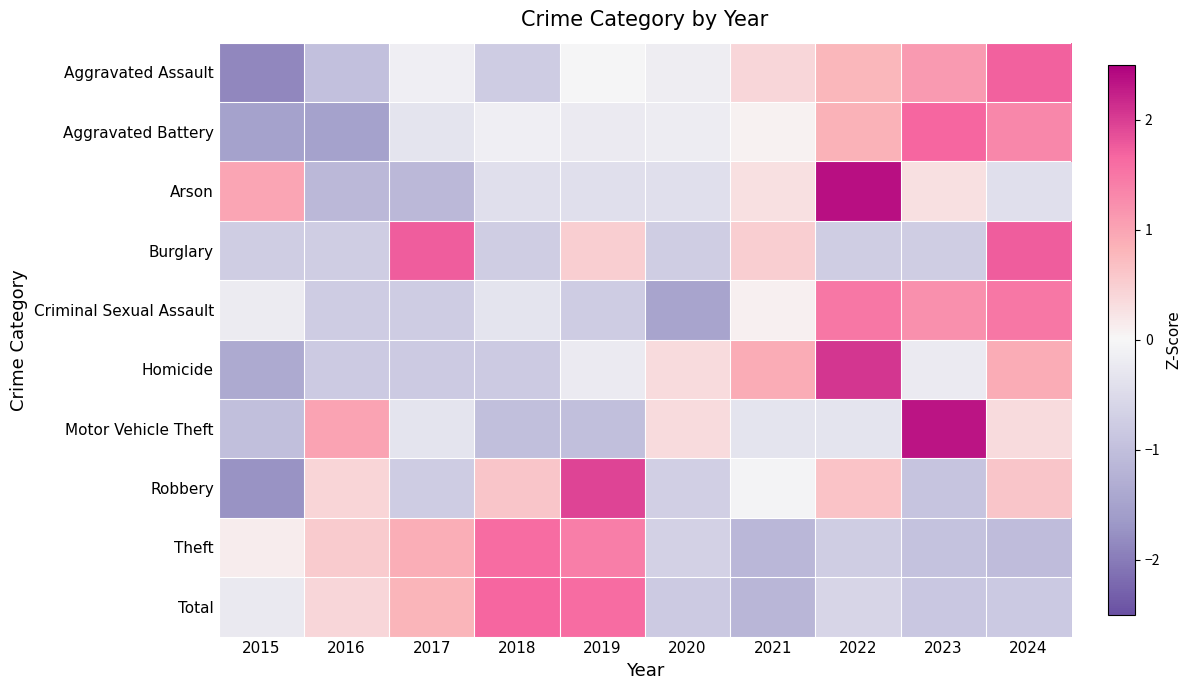

Which series has the widest spread of values?

Robbery